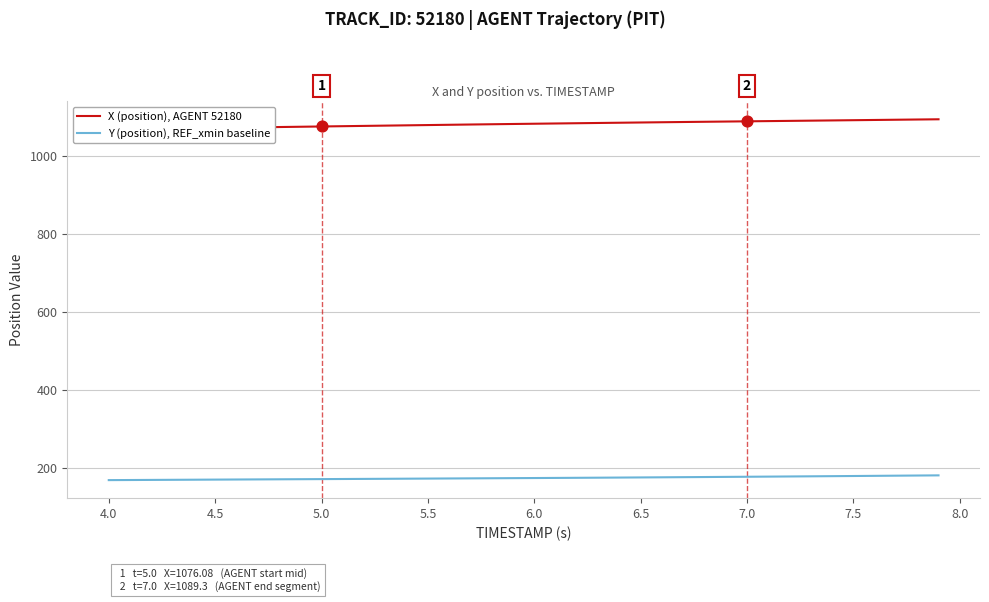

What are all the series names shown in the legend?

X (position), AGENT 52180, Y (position), REF_xmin baseline